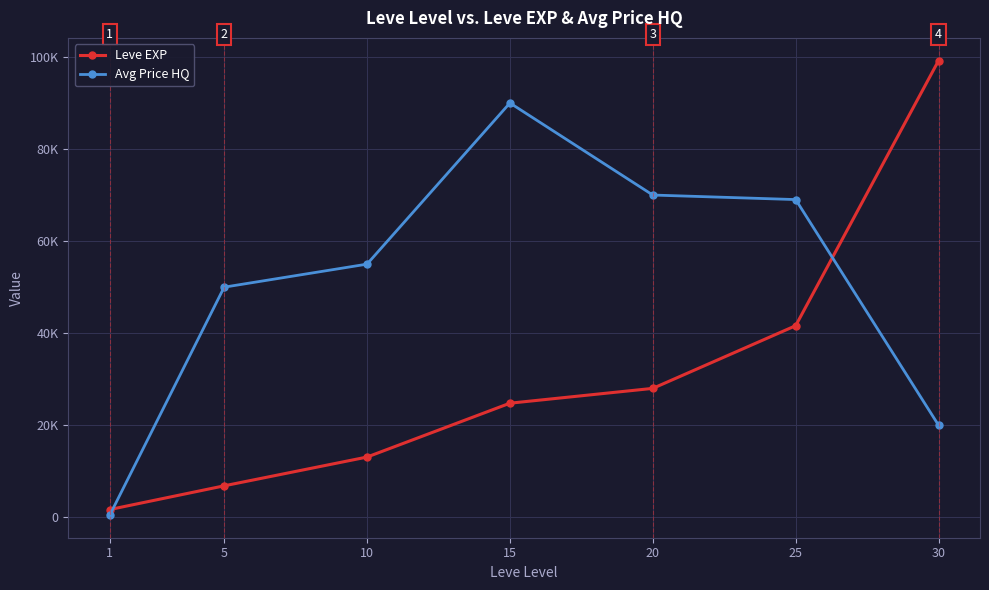

What is the spread (max minus min) of values at 25?

27399